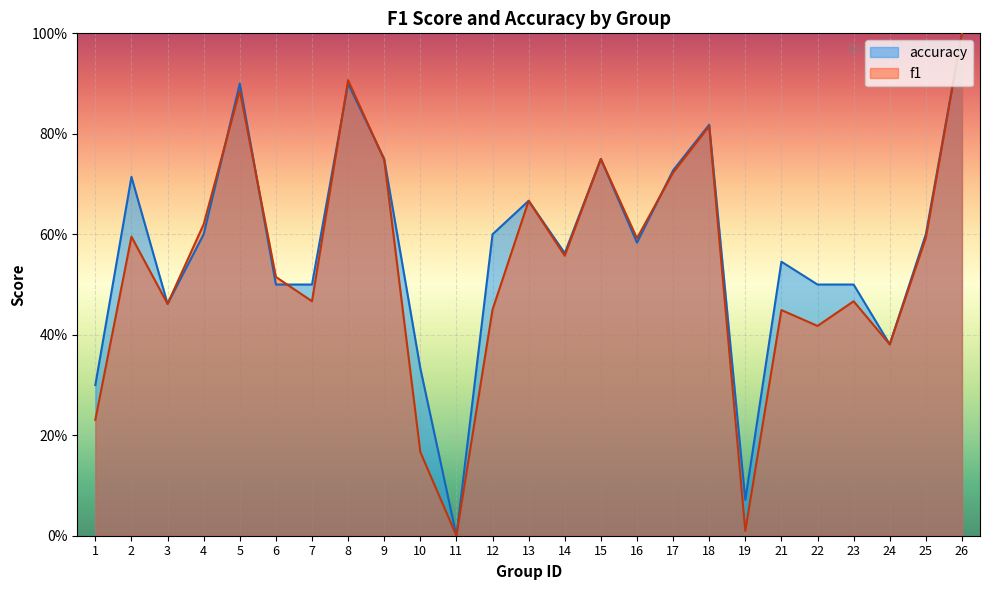

How many times do accuracy and f1 cross each other?

6